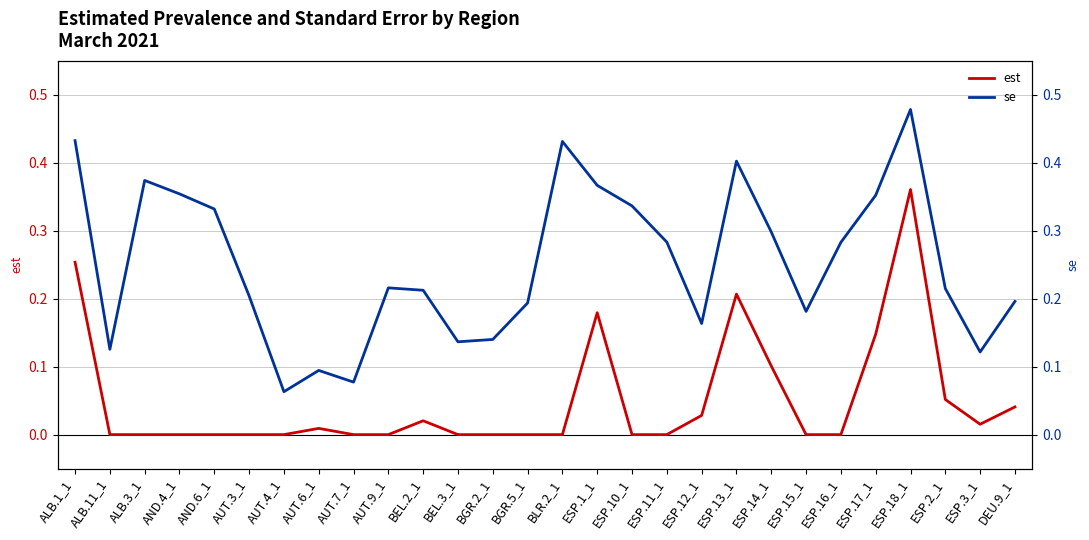

The value of se at ESP.13_1 is 0.4. True or false?

True